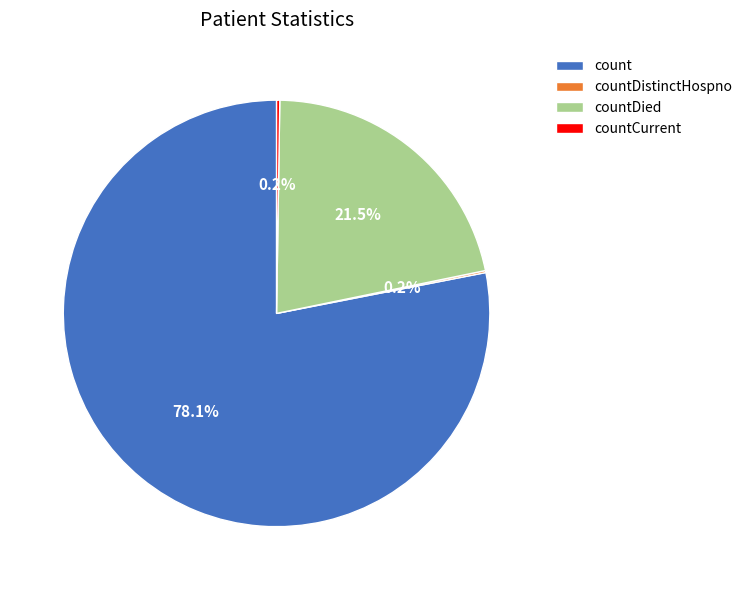

Does any single category account for the majority?

Yes